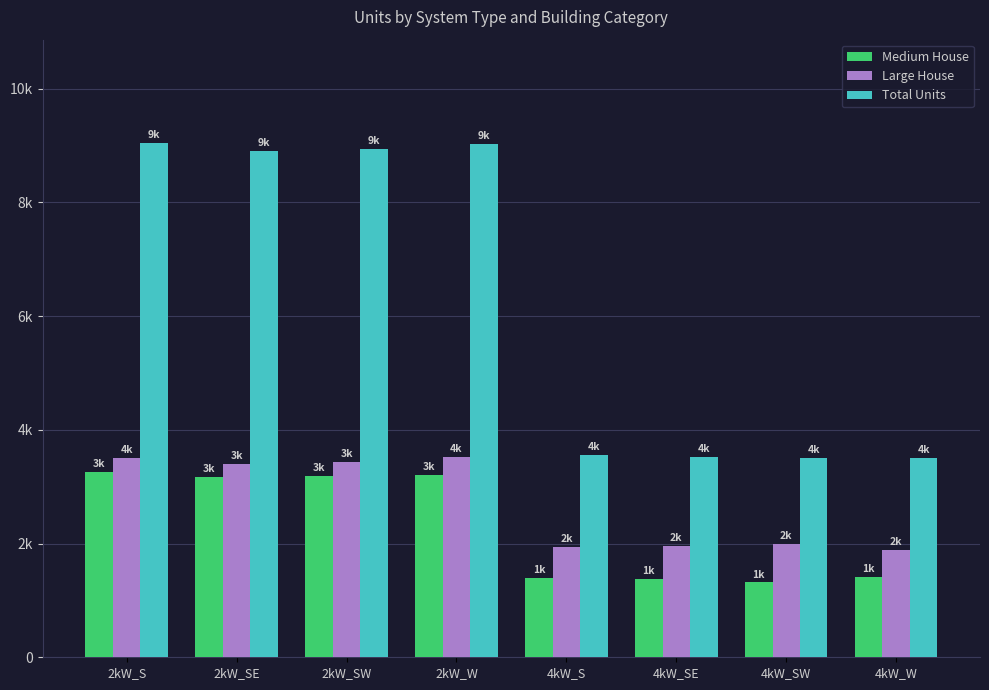

Is the value of Total Units at 2kW_SE greater than the value of Medium House at 2kW_S?

Yes